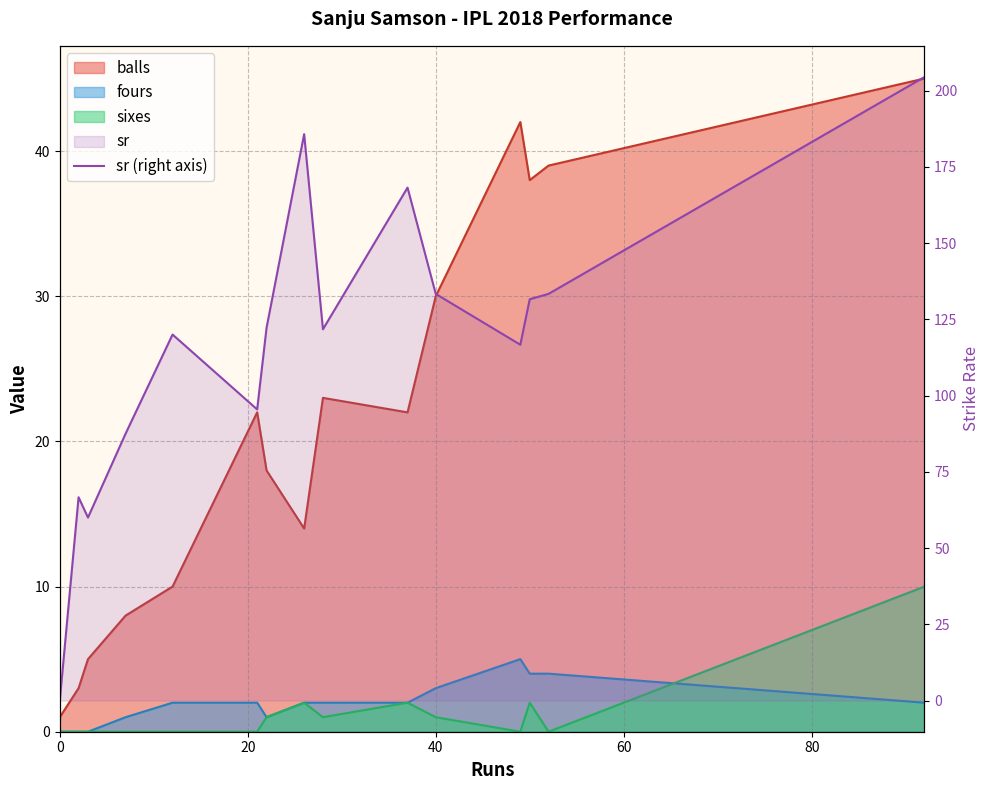

The chart shows a value of 42.5 at 60. True or false?

False